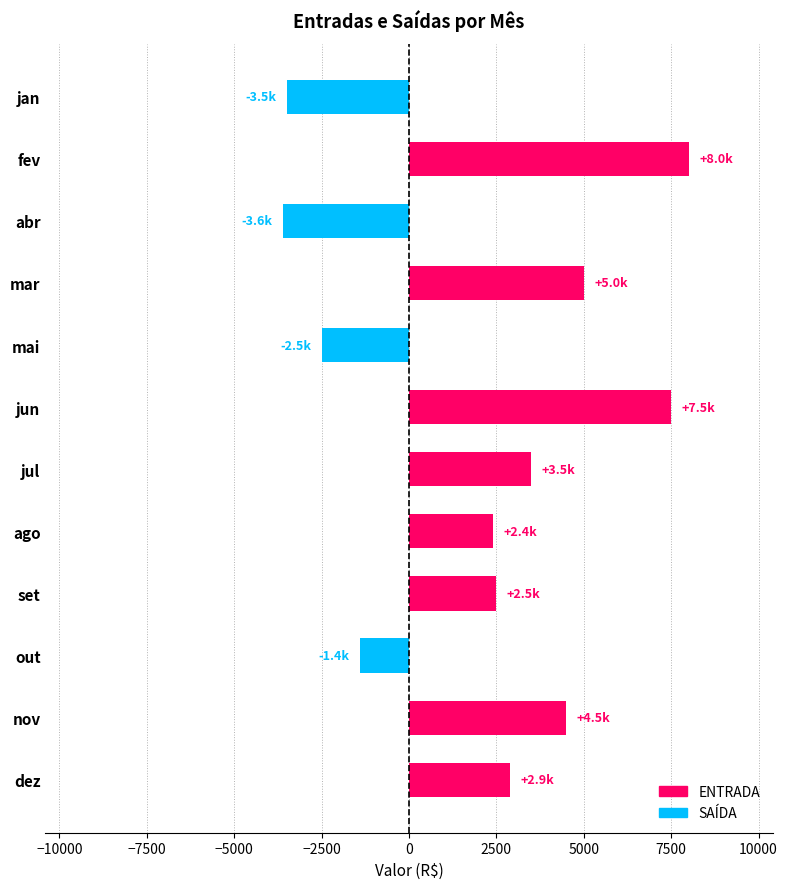

Read the value at nov, to the nearest 50.

4500